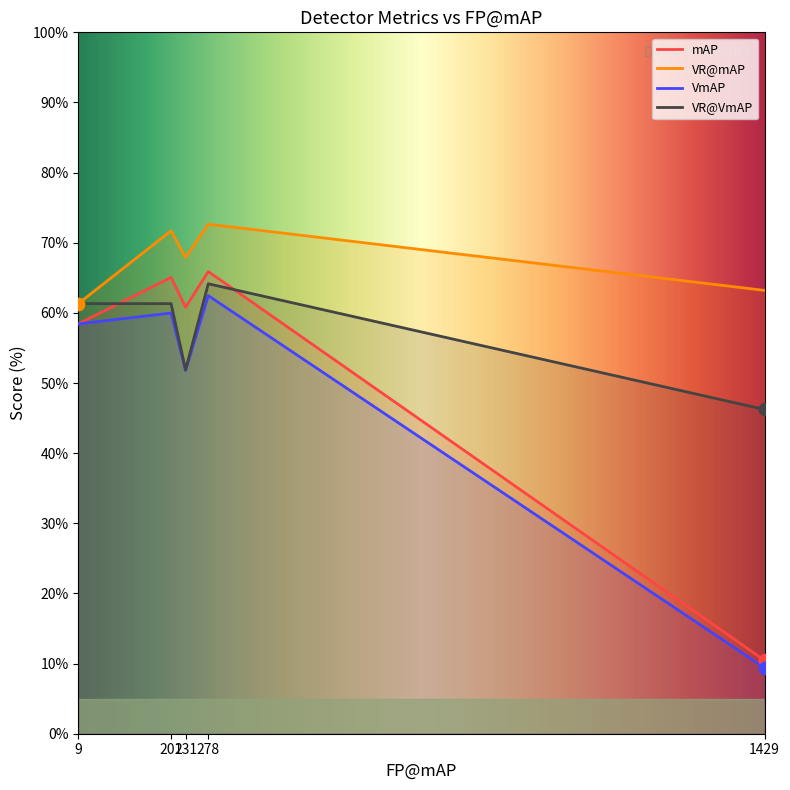

Which series contains the lowest Y value?

VmAP